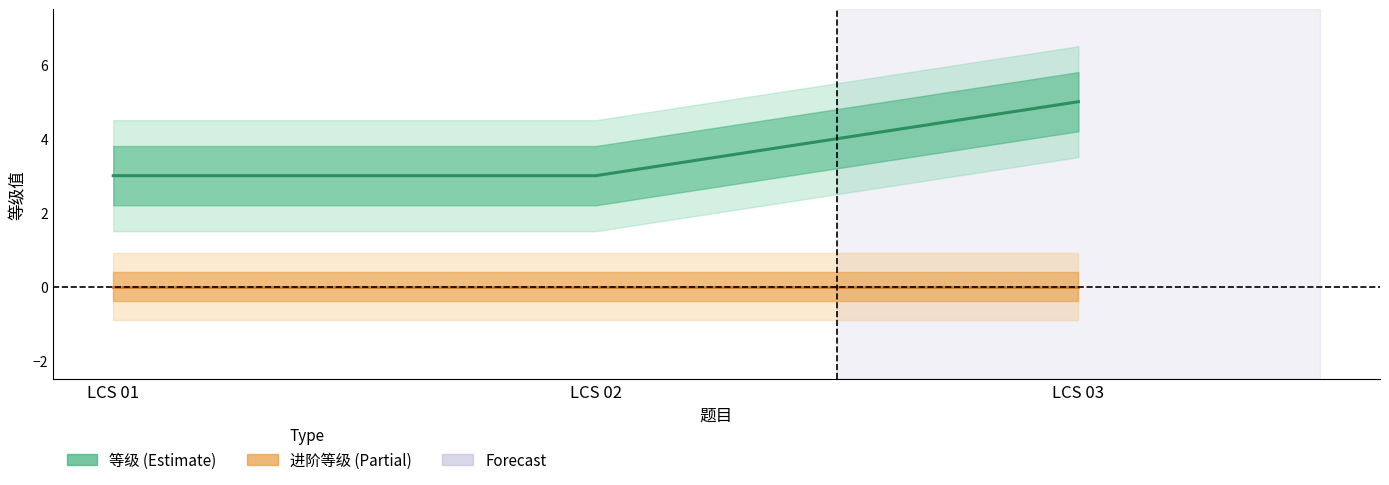

Read the value at LCS 02.

3